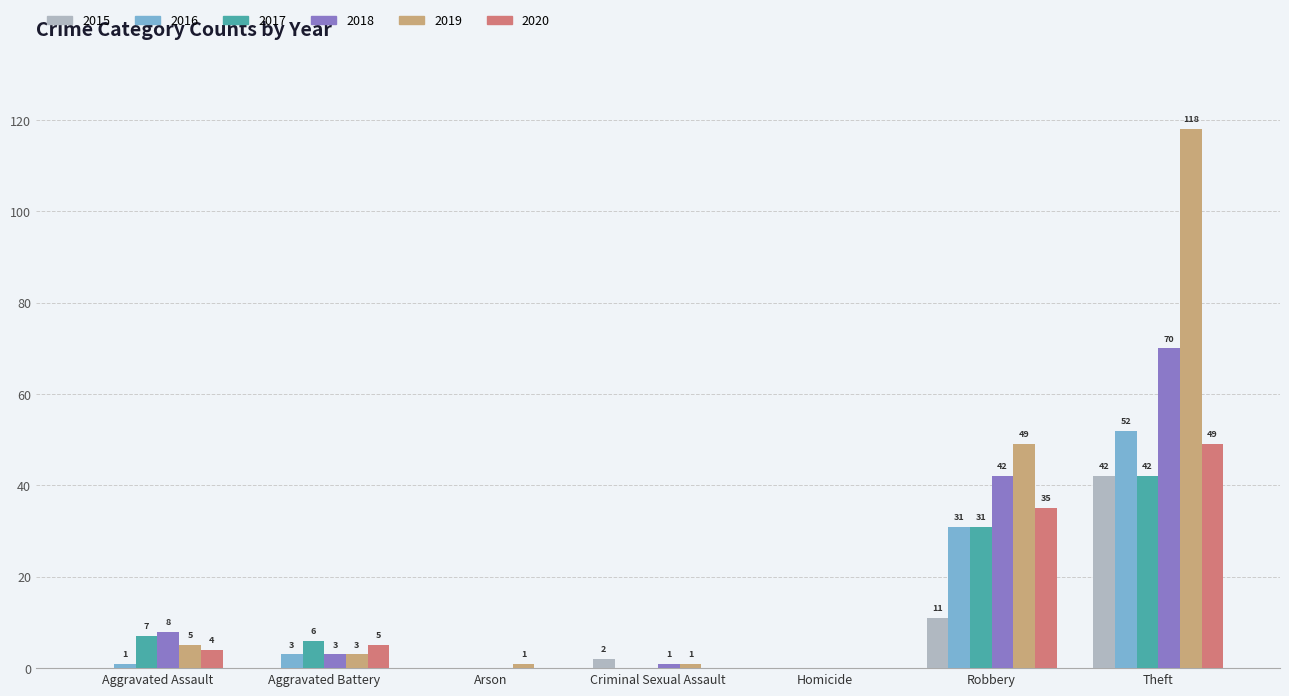

Reading right to left, extract all data points from this chart.

2015: 42	11	0	2	0	0	0
2016: 52	31	0	0	0	3	1
2017: 42	31	0	0	0	6	7
2018: 70	42	0	1	0	3	8
2019: 118	49	0	1	1	3	5
2020: 49	35	0	0	0	5	4